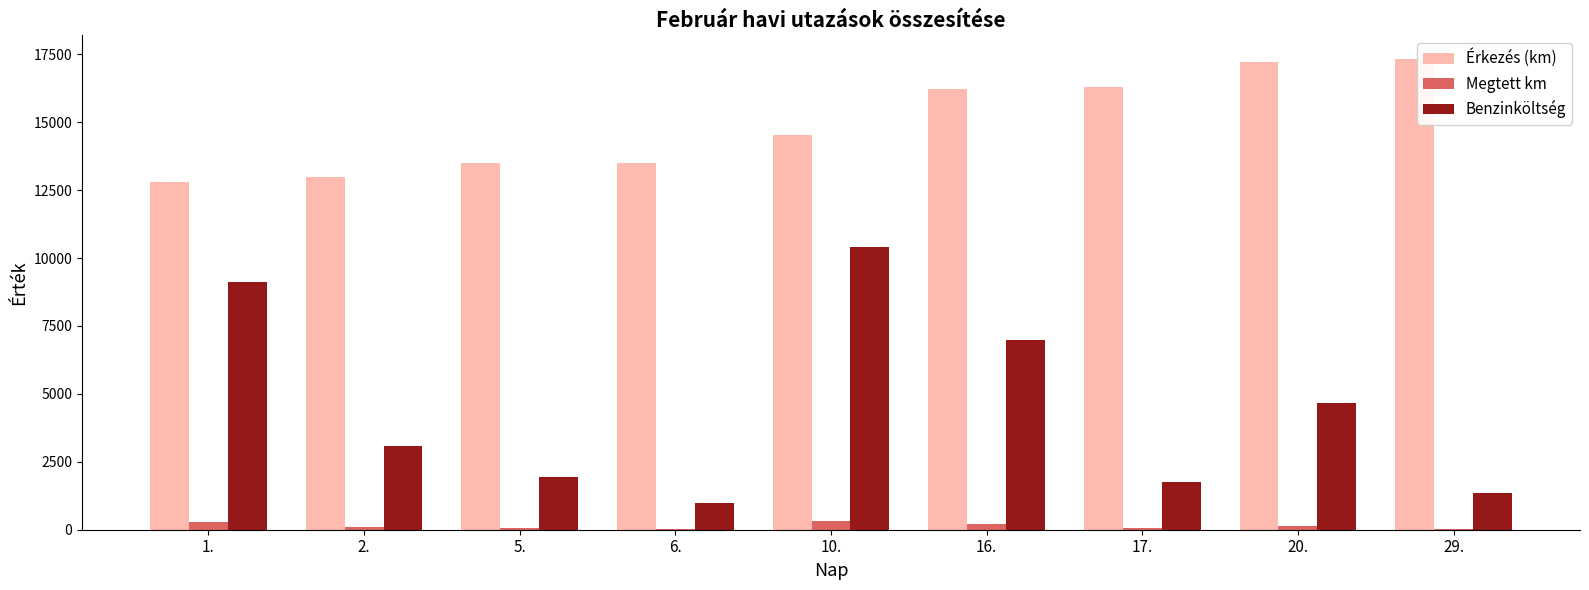

What is the sum of all Megtett km values?

1239.0